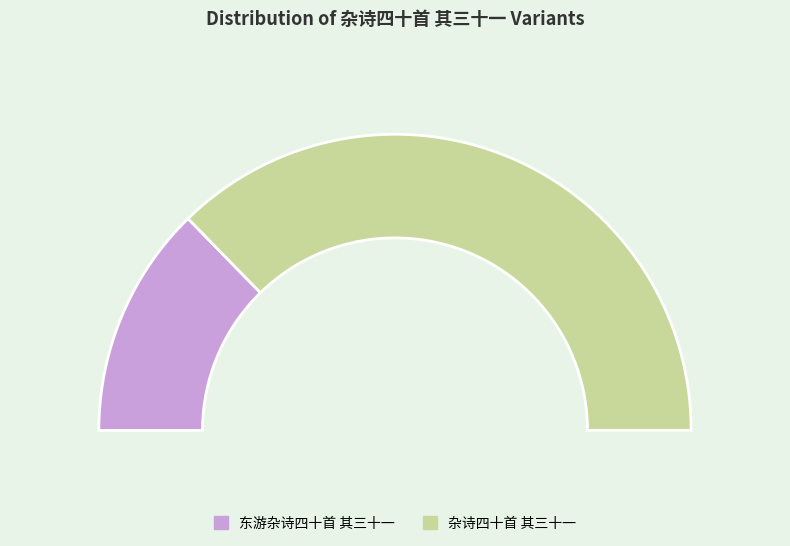

Rank the categories by value from highest to lowest.

杂诗四十首 其三十一, 东游杂诗四十首 其三十一